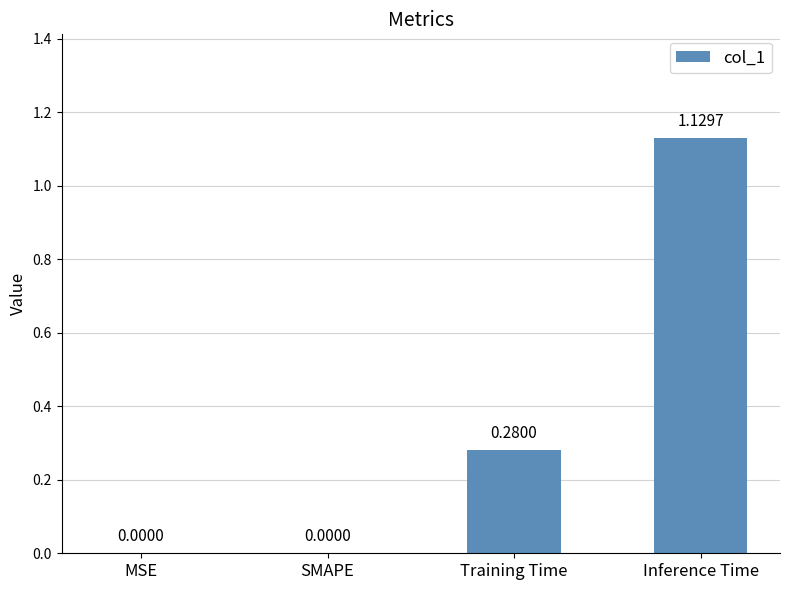

The value at Training Time is 0.4. True or false?

False